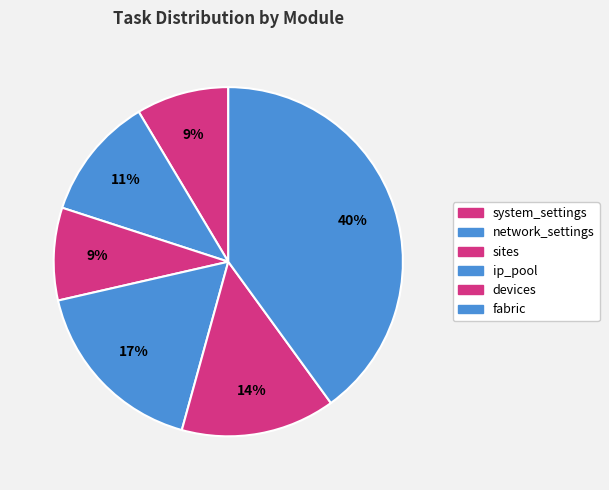

To the nearest percent, what percentage of the pie is ip_pool?

17%